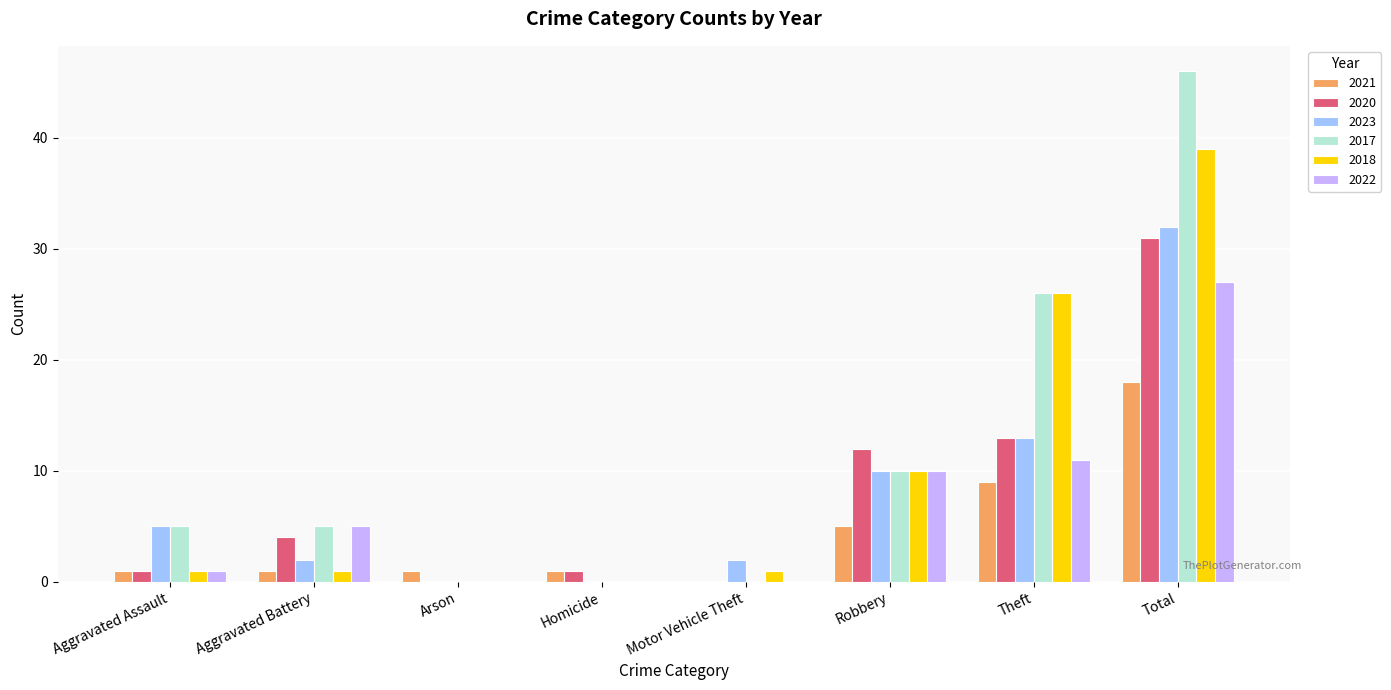

Which category has the highest value in the 2020 series?

Total